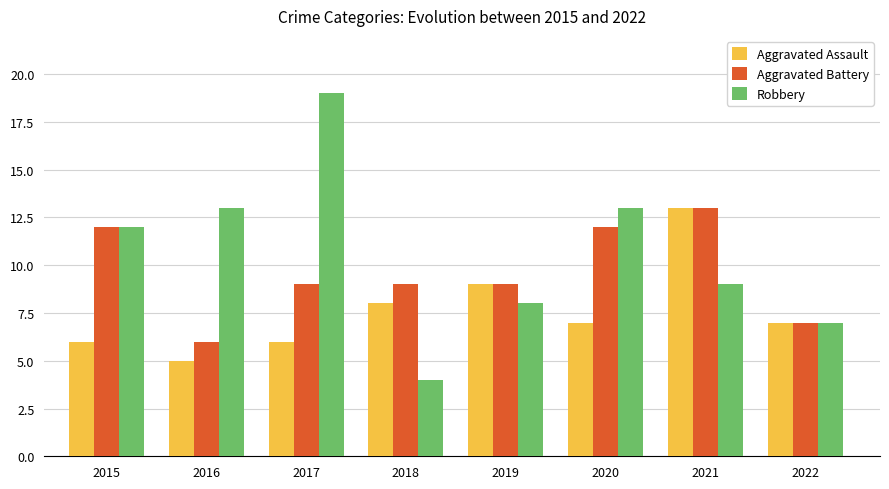

What is the approximate value of Aggravated Assault at 2021?

13